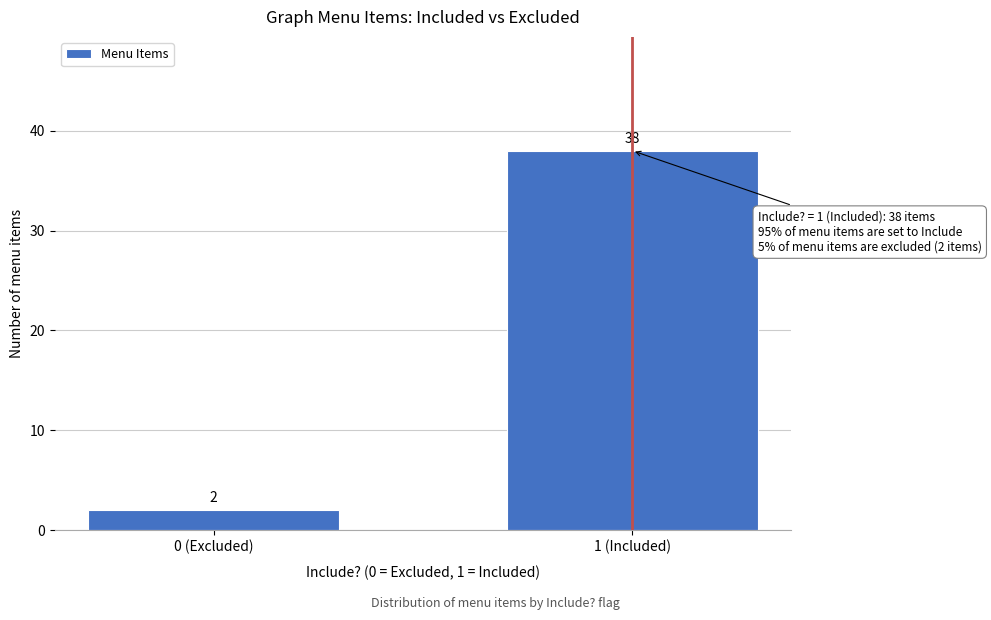

Reading right to left, transcribe all the data shown in this chart.

38	2